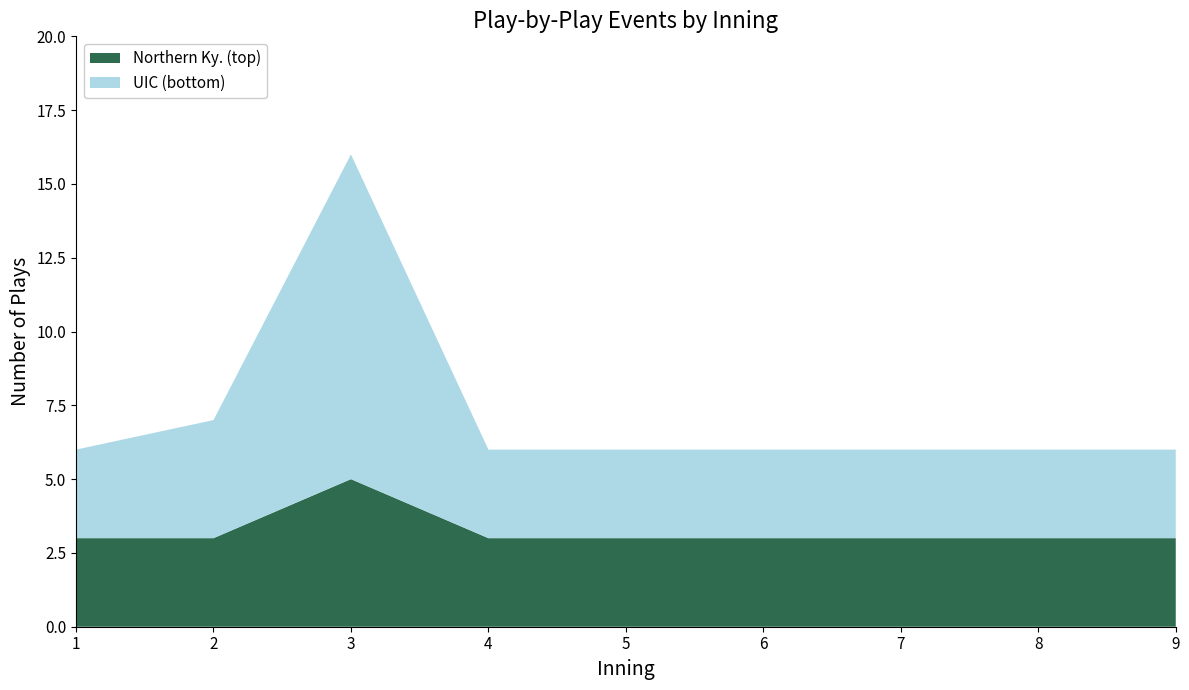

Reading left to right, transcribe all the data shown in this chart.

Northern Ky. (top): 3	3	5	3	3	3	3	3	3
UIC (bottom): 3	4	11	3	3	3	3	3	3